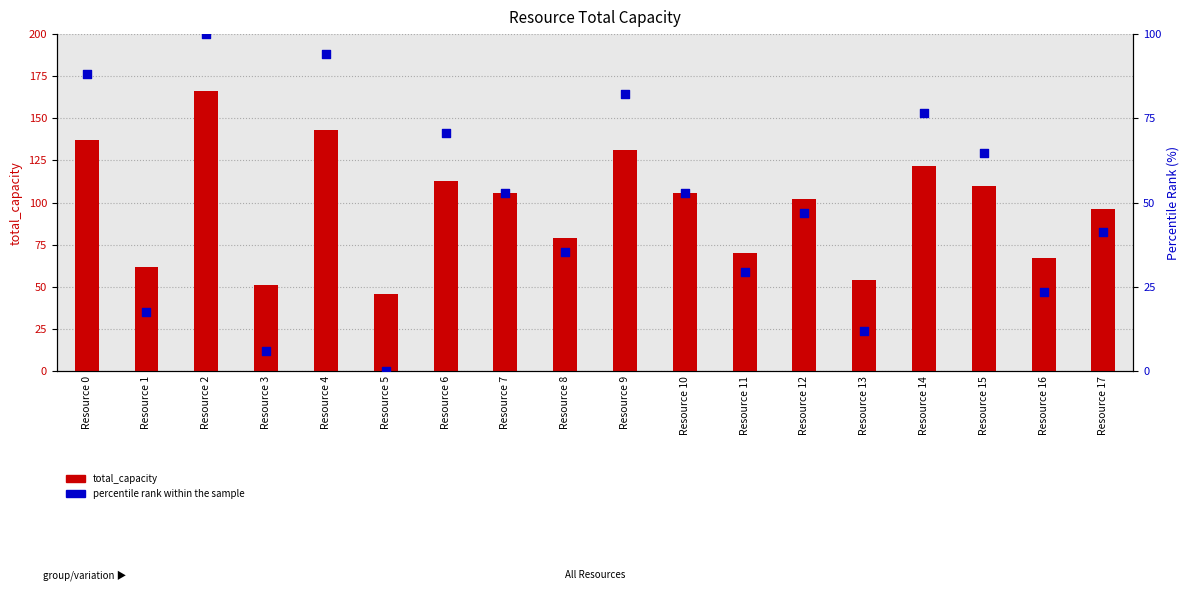

At which category is the sum across all series the highest?

Resource 2